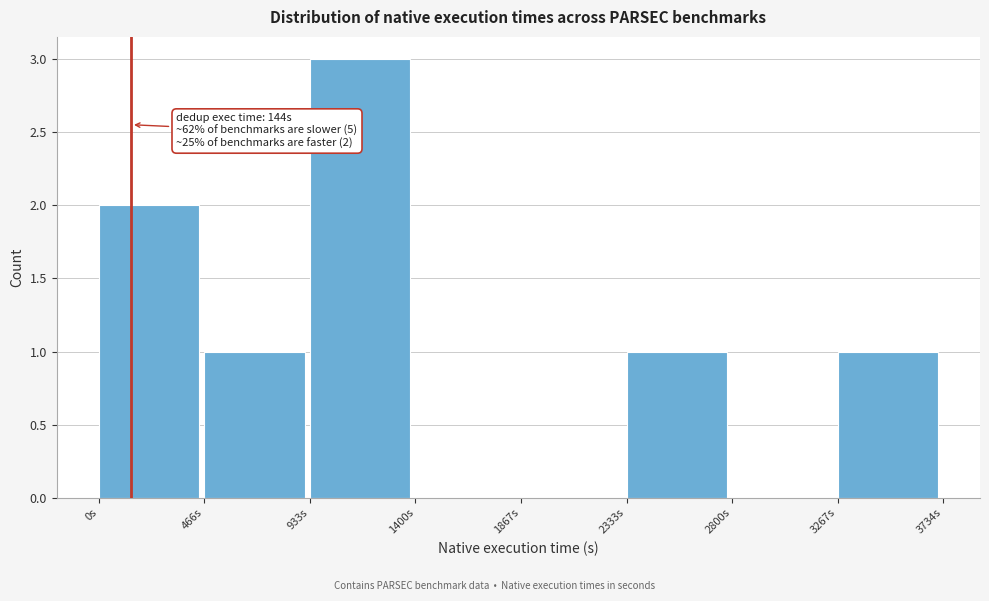

Which range on the x-axis has the tallest bar?

950 to 1400